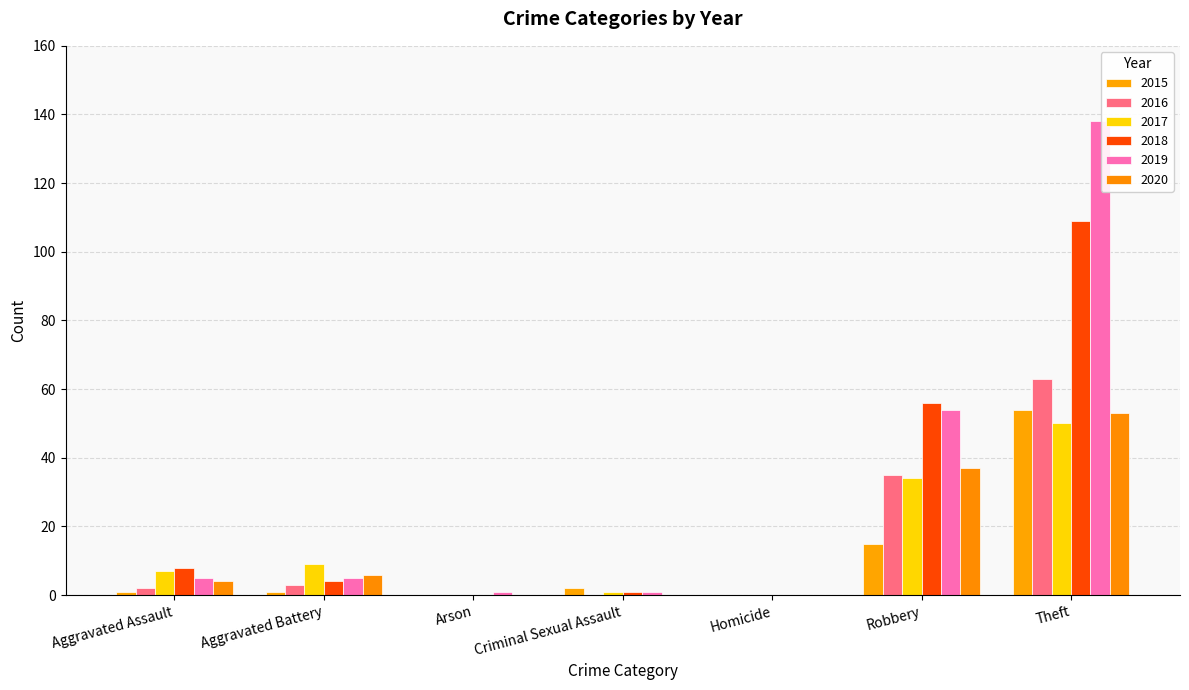

Where does the 2016 series first go above 2?

Aggravated Battery